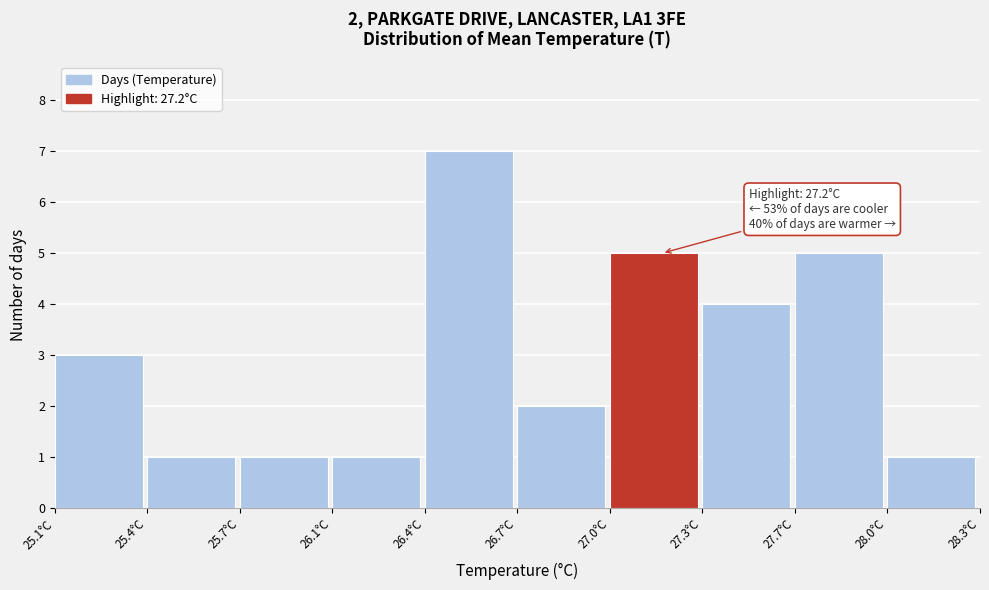

Reading left to right, extract all data points from this chart.

3	1	1	1	7	2	5	4	5	1